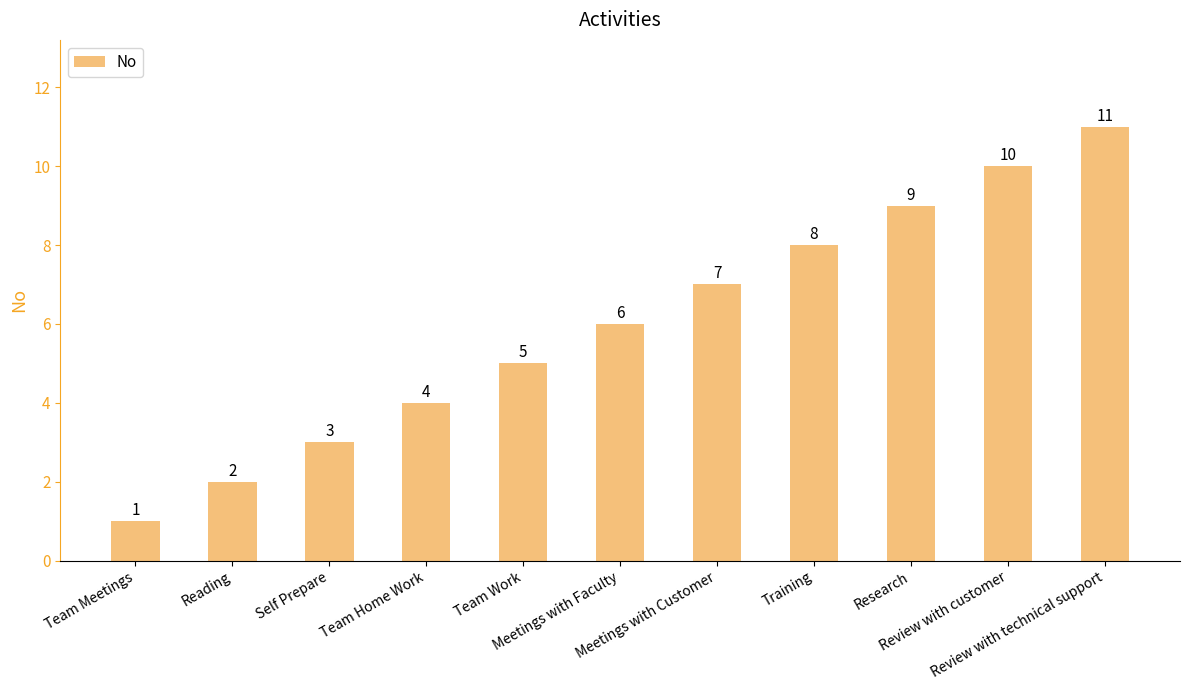

What is the maximum value shown in the chart?

11